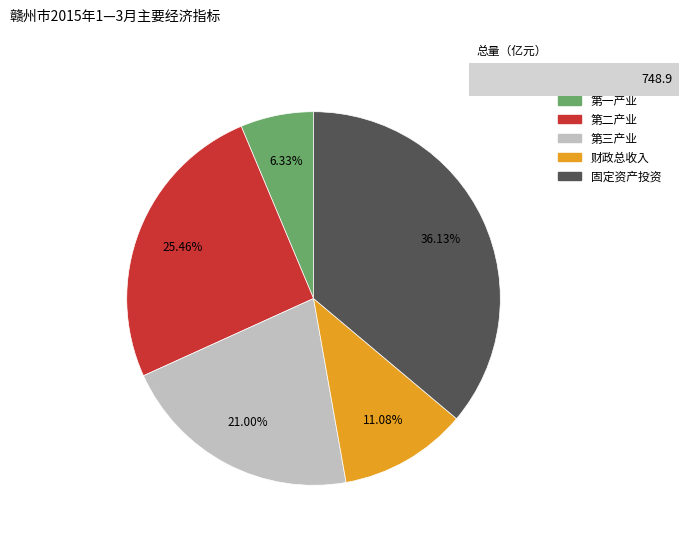

True or false: 第三产业 accounts for 21% of the total.

True